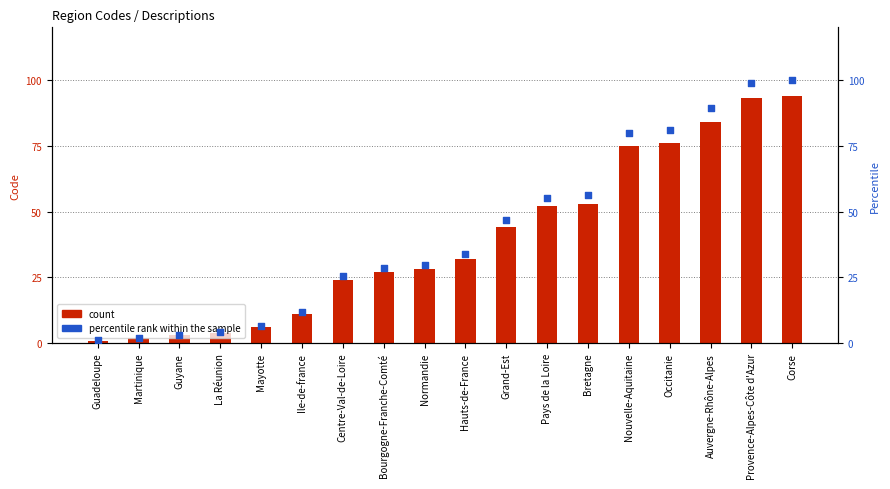

Is the value of percentile rank within the sample at Occitanie greater than the value of count at Hauts-de-France?

Yes